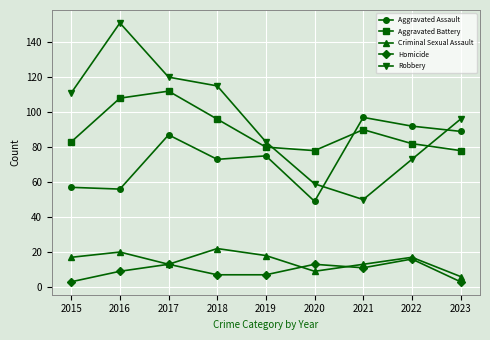

What is the difference between the Aggravated Battery values at 2021 and 2023?

12